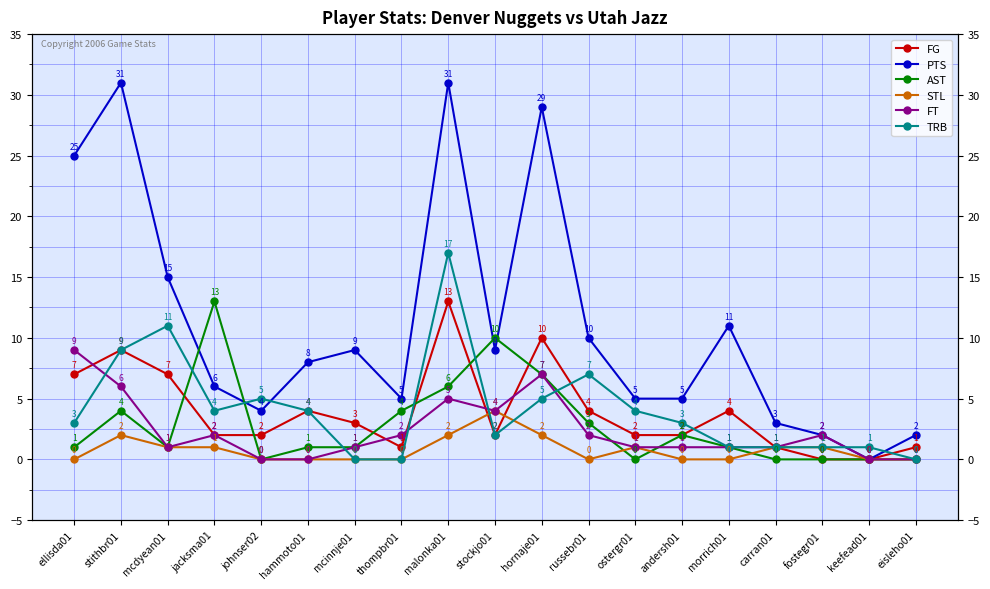

What is the difference between the maximum and minimum values in the FT series?

9